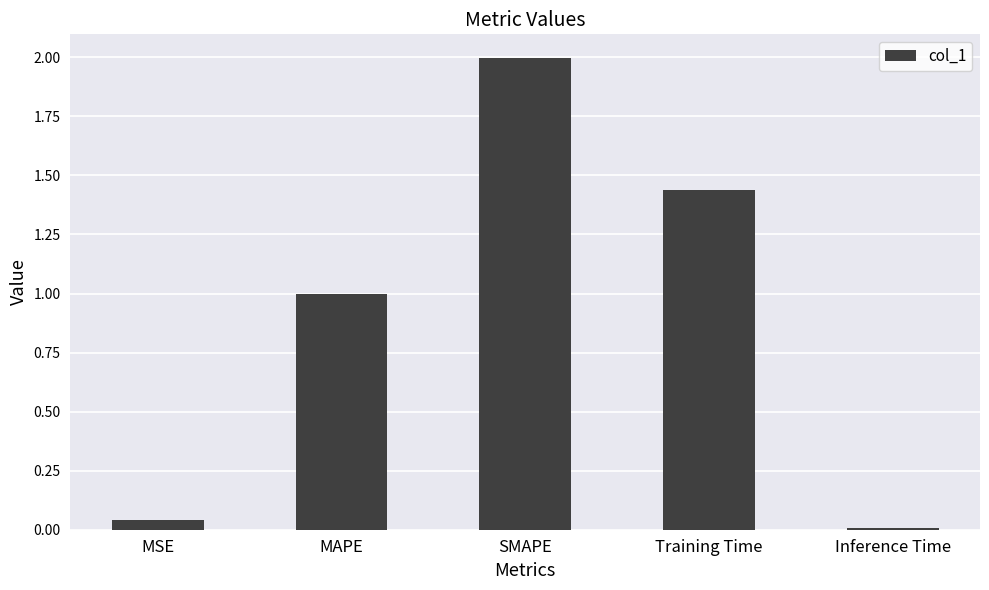

List the labels in order of value, largest first.

SMAPE, Training Time, MAPE, MSE, Inference Time